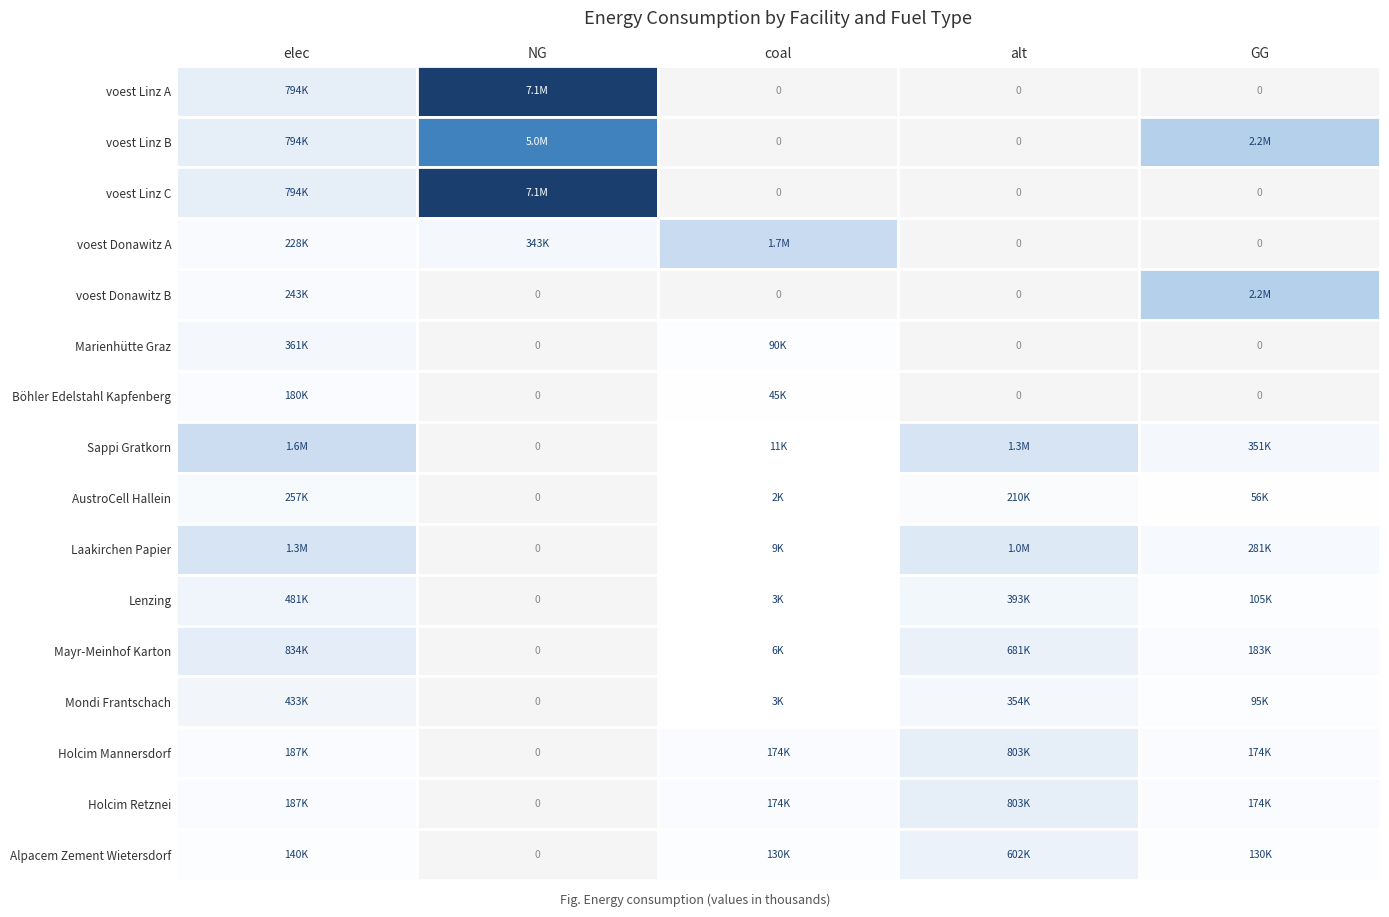

Reading left to right, transcribe all the data shown in this chart.

voest Linz A: 793870	7144833	0	0	0
voest Linz B: 793870	4963914	0	0	2180919
voest Linz C: 793870	7144833	0	0	0
voest Donawitz A: 228411	342617	1713085	0	0
voest Donawitz B: 242991	0	0	0	2186917
Marienhütte Graz: 360800	0	90200	0	0
Böhler Edelstahl Kapfenberg: 180400	0	45100	0	0
Sappi Gratkorn: 1603198	0	10738	1310048	351136
AustroCell Hallein: 256512	0	1718	209608	56182
Laakirchen Papier: 1282558	0	8590	1048038	280909
Lenzing: 480959	0	3221	393014	105341
Mayr-Meinhof Karton: 833663	0	5584	681225	182591
Mondi Frantschach: 432863	0	2899	353713	94807
Holcim Mannersdorf: 187289	0	173911	802667	173911
Holcim Retznei: 187289	0	173911	802667	173911
Alpacem Zement Wietersdorf: 140467	0	130433	602000	130433